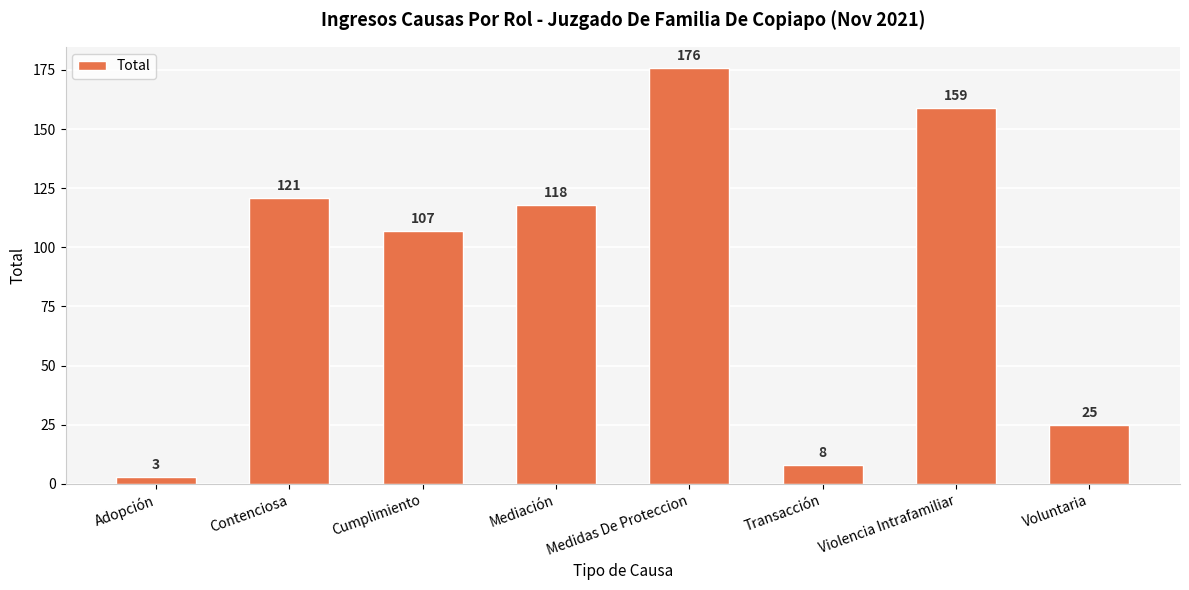

What is the label of the 3rd bar from the right?

Transacción